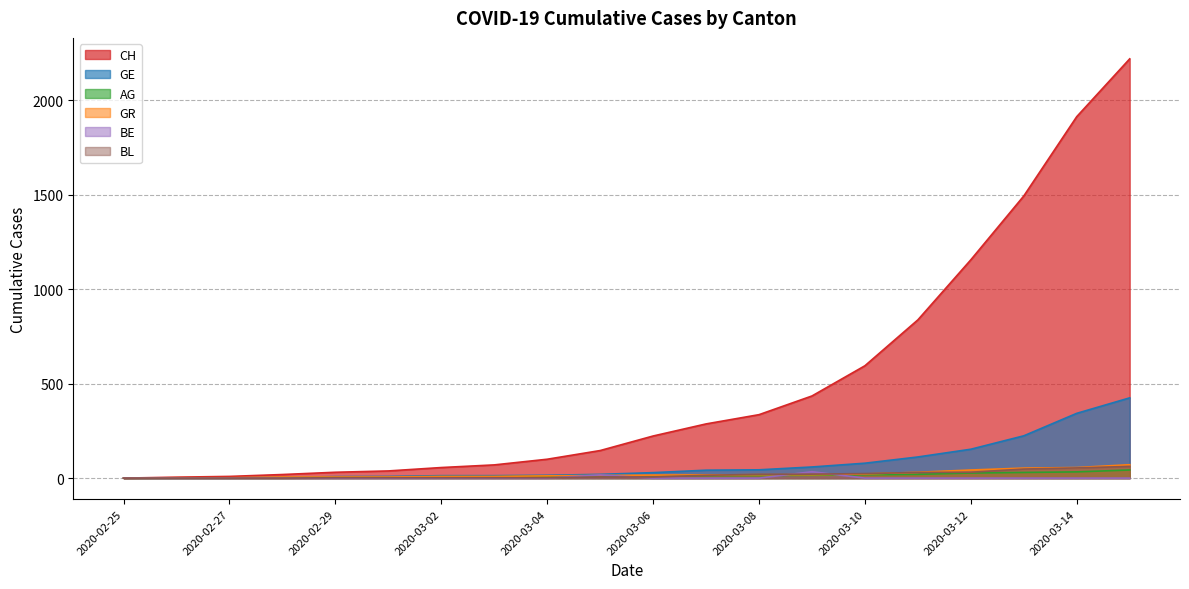

Rank the categories by GE value from highest to lowest.

2020-03-15, 2020-03-14, 2020-03-13, 2020-03-12, 2020-03-11, 2020-03-10, 2020-03-09, 2020-03-08, 2020-03-07, 2020-03-06, 2020-03-05, 2020-03-04, 2020-03-02, 2020-03-03, 2020-03-01, 2020-02-29, 2020-02-28, 2020-02-26, 2020-02-27, 2020-02-25